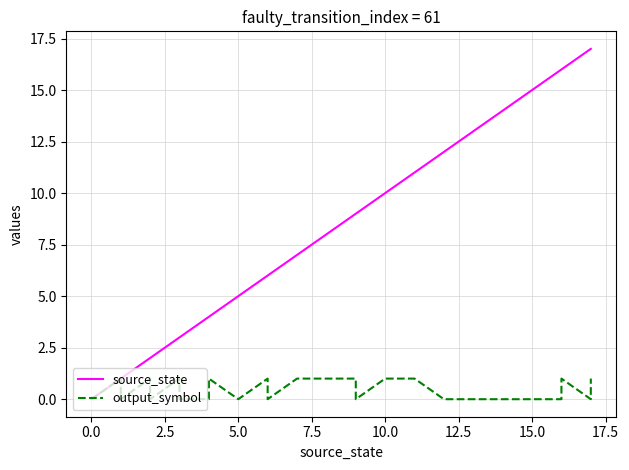

Rank the series by their average value, from highest to lowest.

source_state, output_symbol